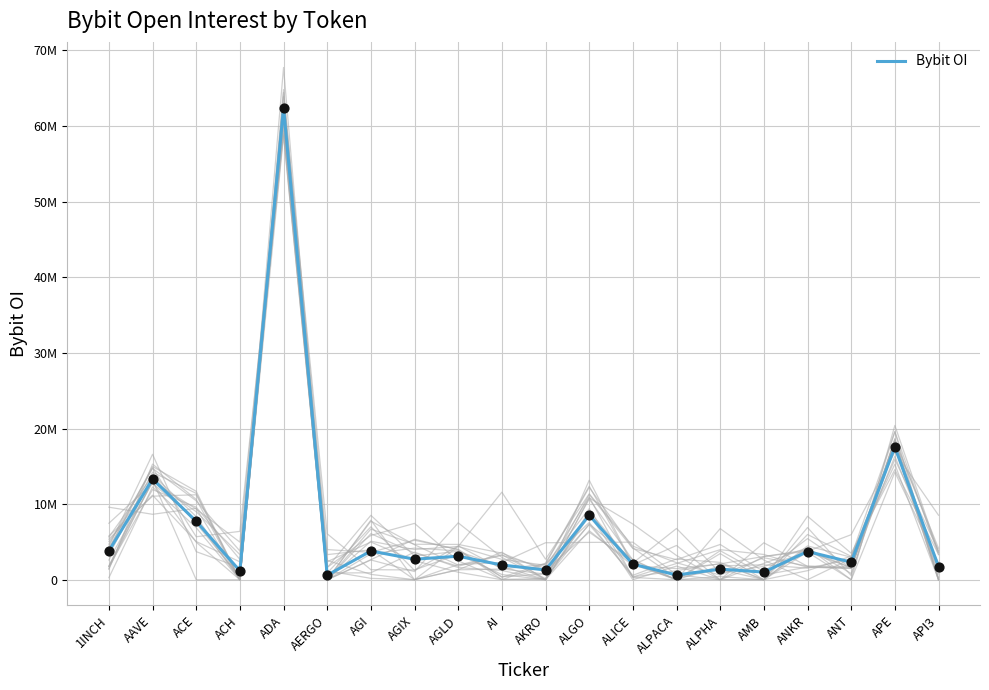

What is the change in value from ADA to ALPACA?

-61782996